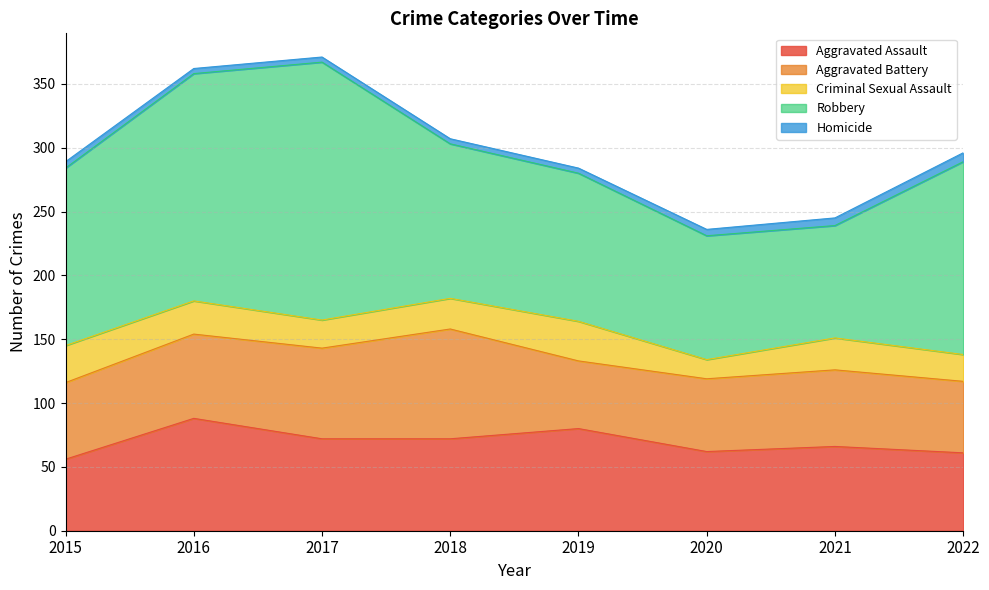

True or false: Criminal Sexual Assault and Aggravated Assault intersect in this chart.

False